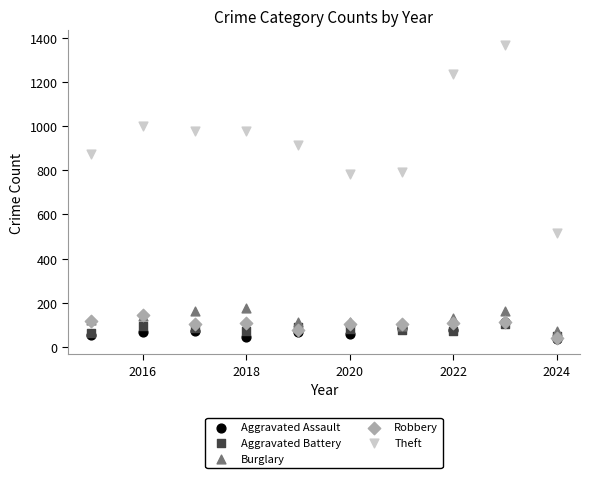

Which series has the widest spread of Y values?

Theft